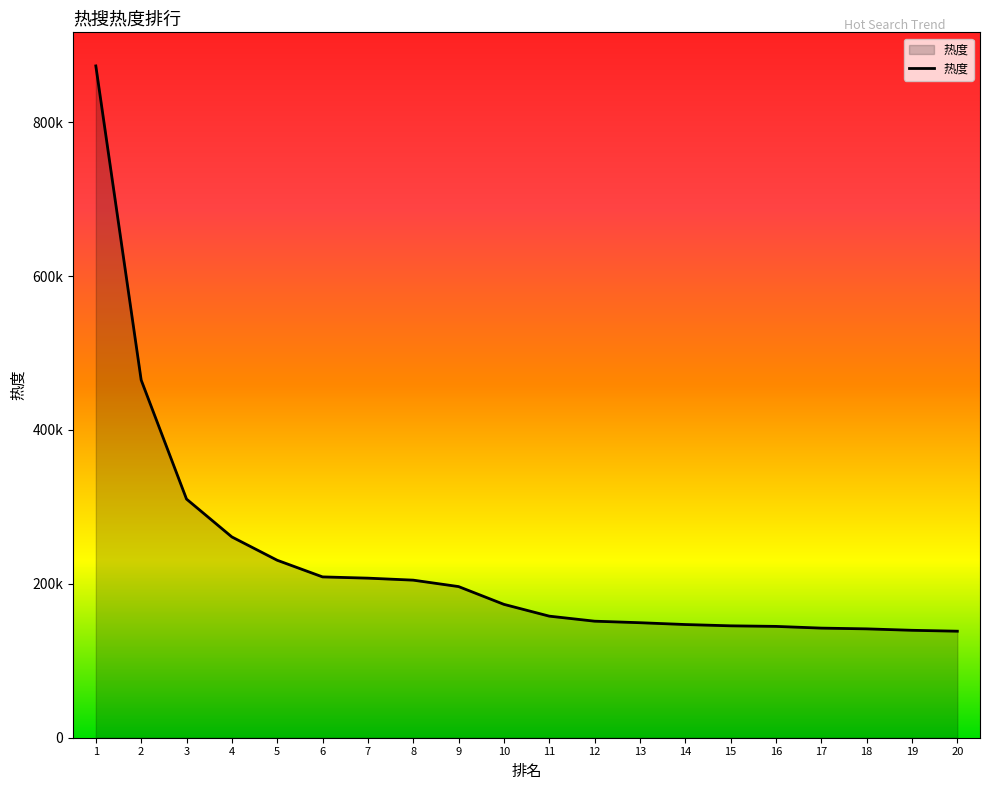

Does the chart display data point markers on the line(s)?

No